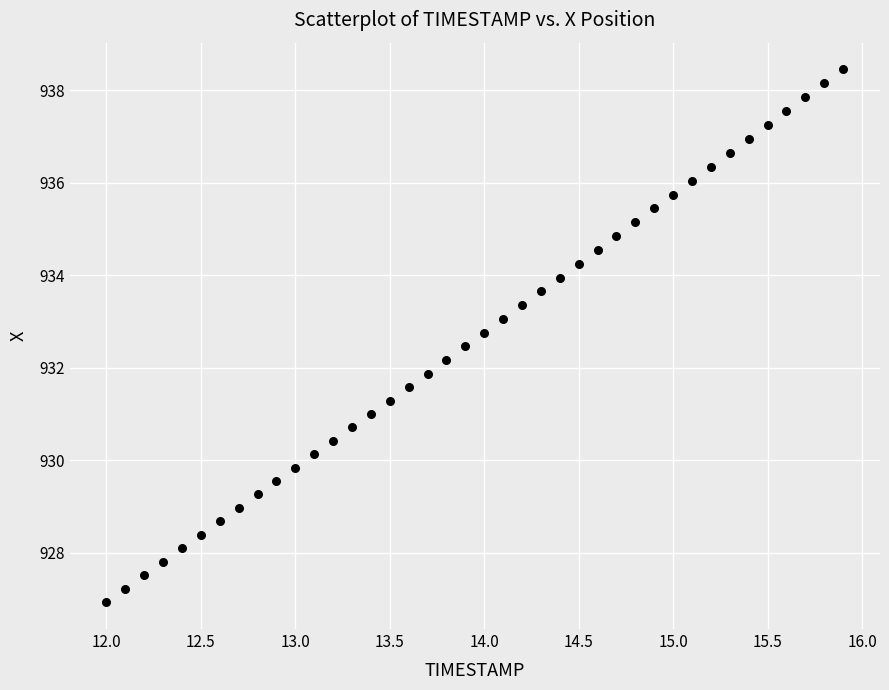

What is the range of Y values (max minus min)?

11.5